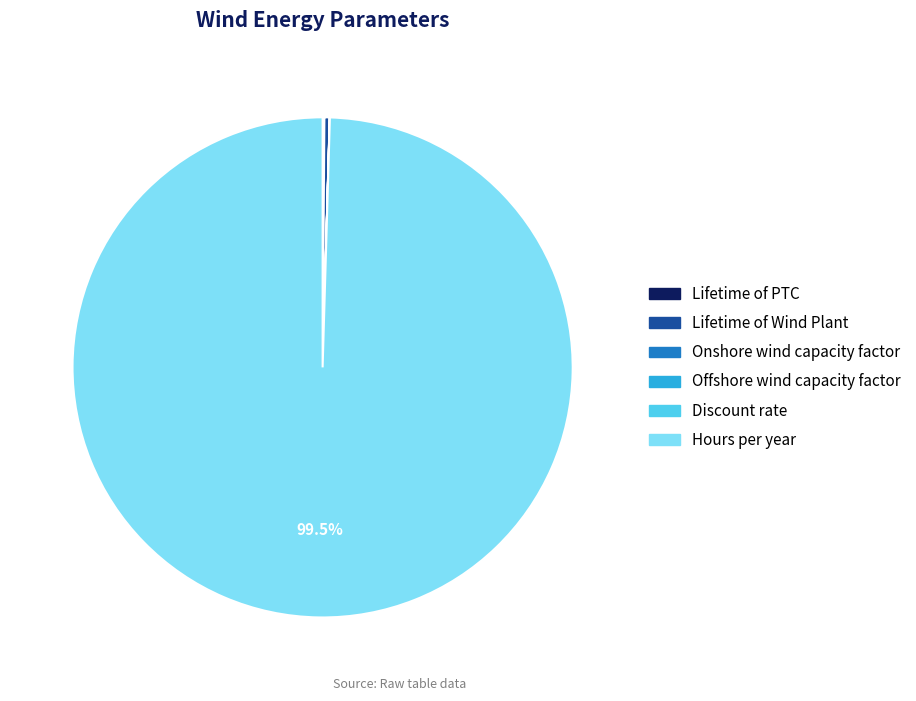

What is the largest slice in the pie chart?

Hours per year